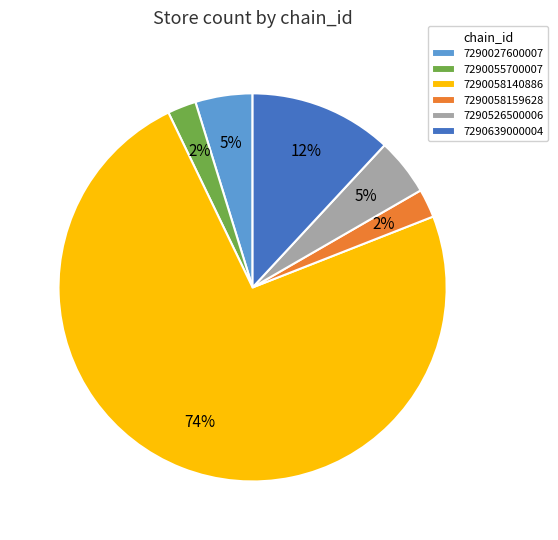

To the nearest percent, what portion does 7290639000004 represent?

12%